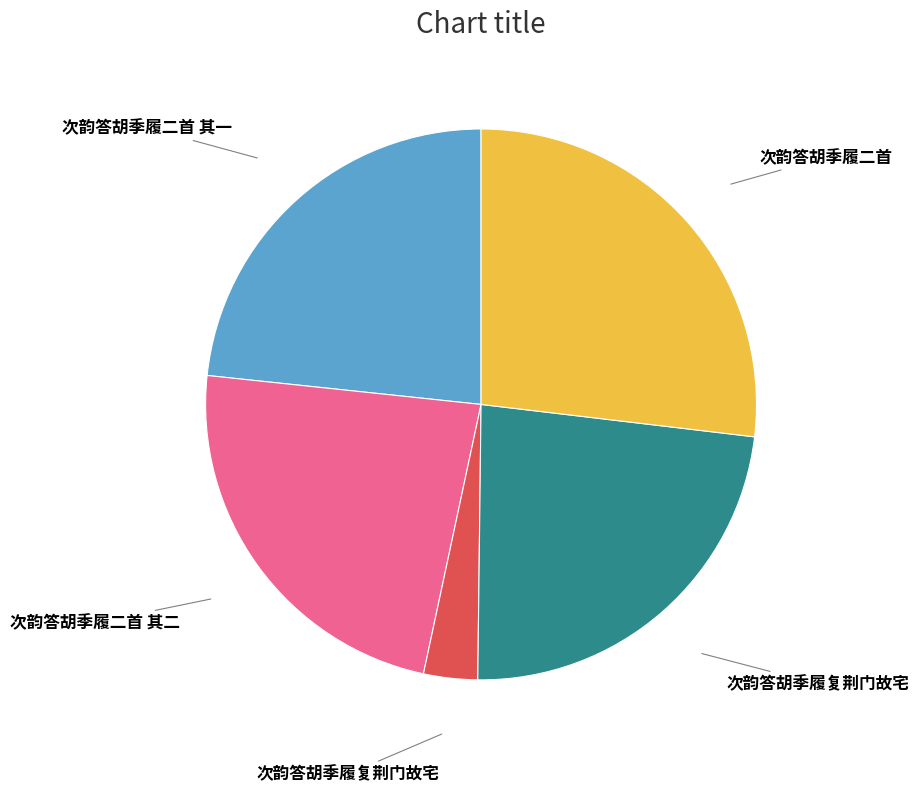

Does any single category account for the majority?

No